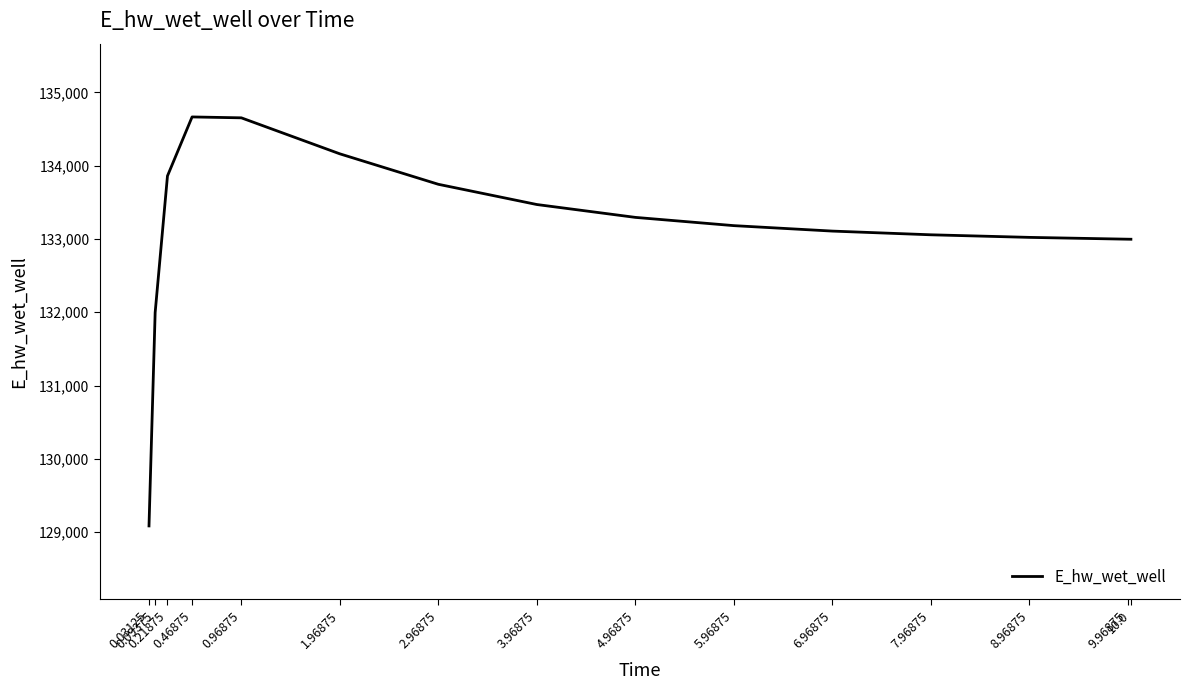

Does the chart display data point markers on the line(s)?

No